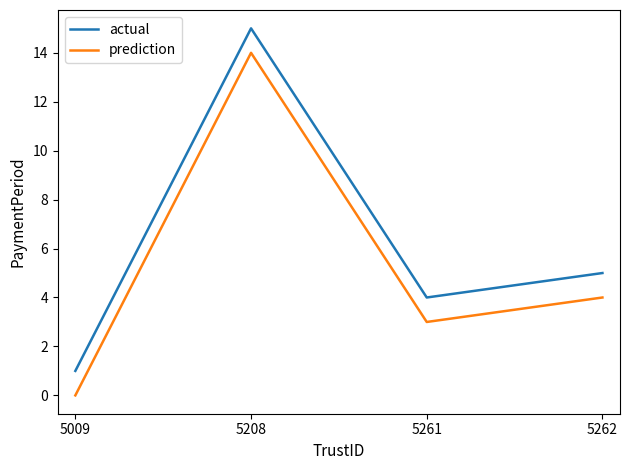

Count the number of data series in this chart.

2